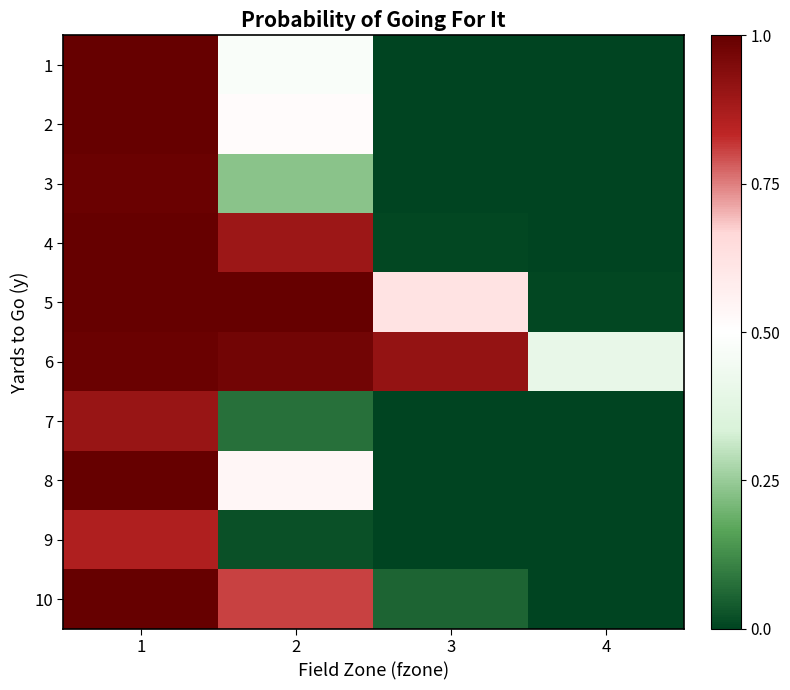

At how many categories does at least one series exceed 0?

4